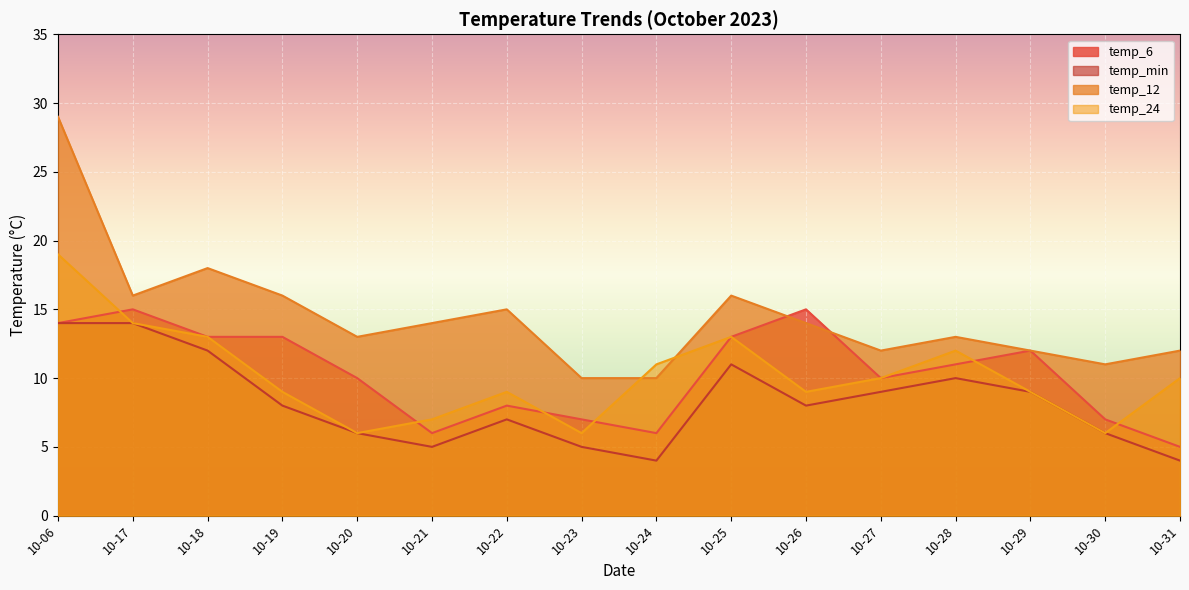

How many lines are shown in the chart?

4